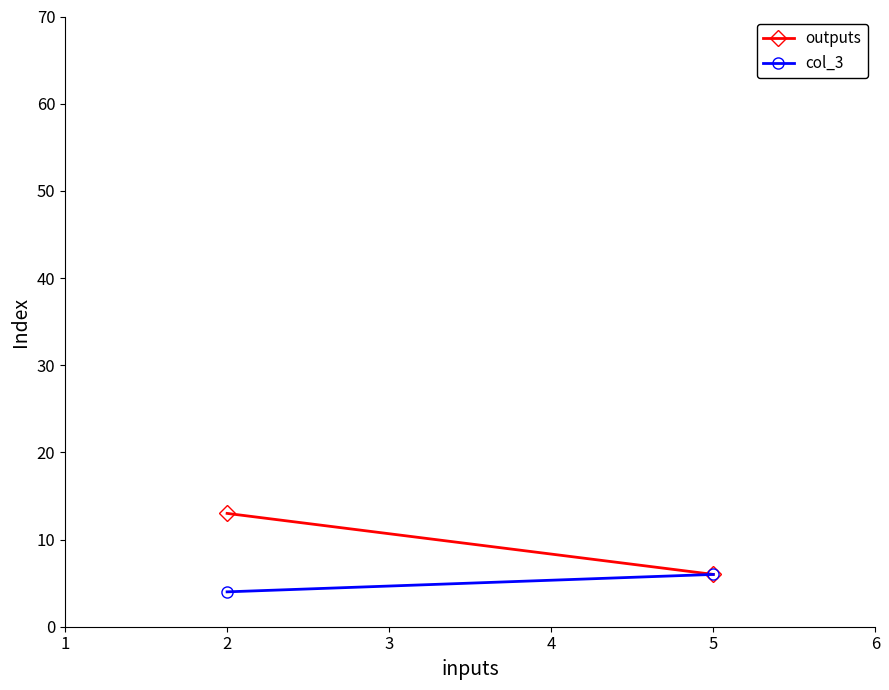

Is it true that outputs equals 13 at 0?

True